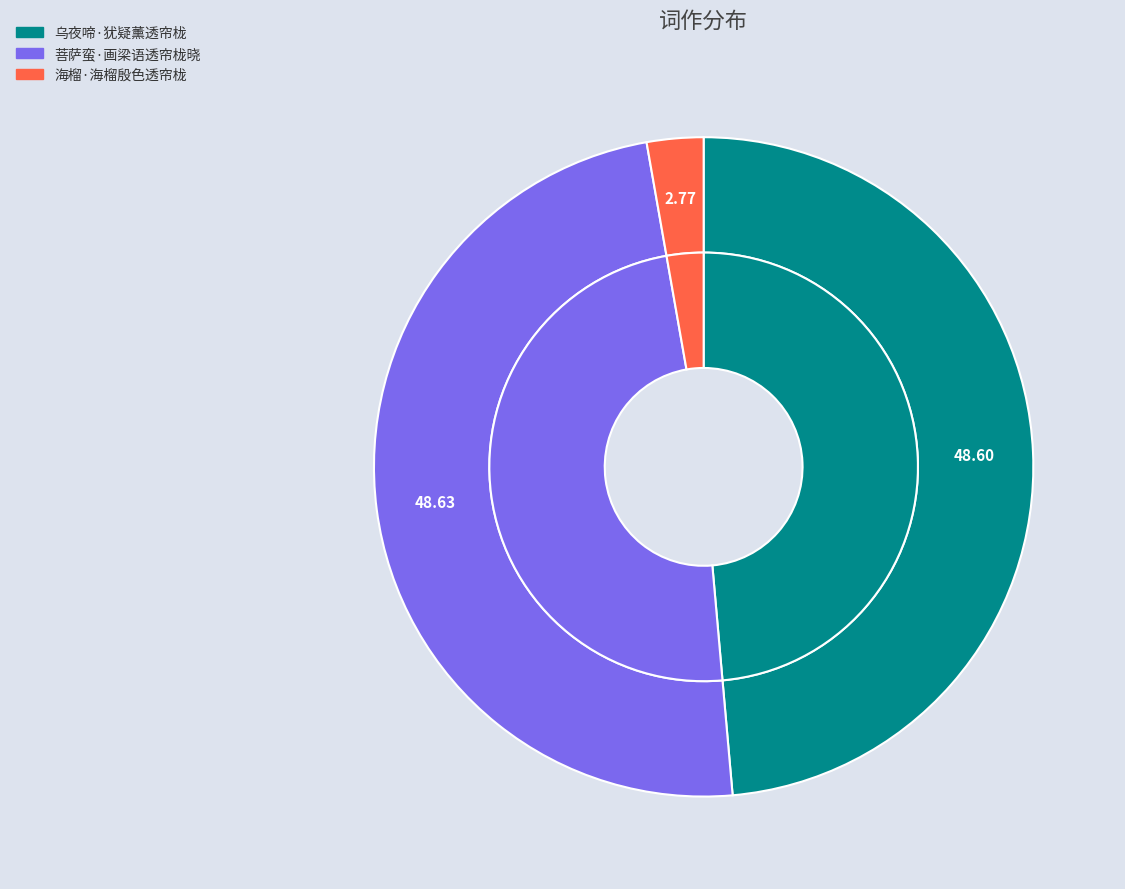

Which slice is the largest?

菩萨蛮·画梁语透帘栊晓